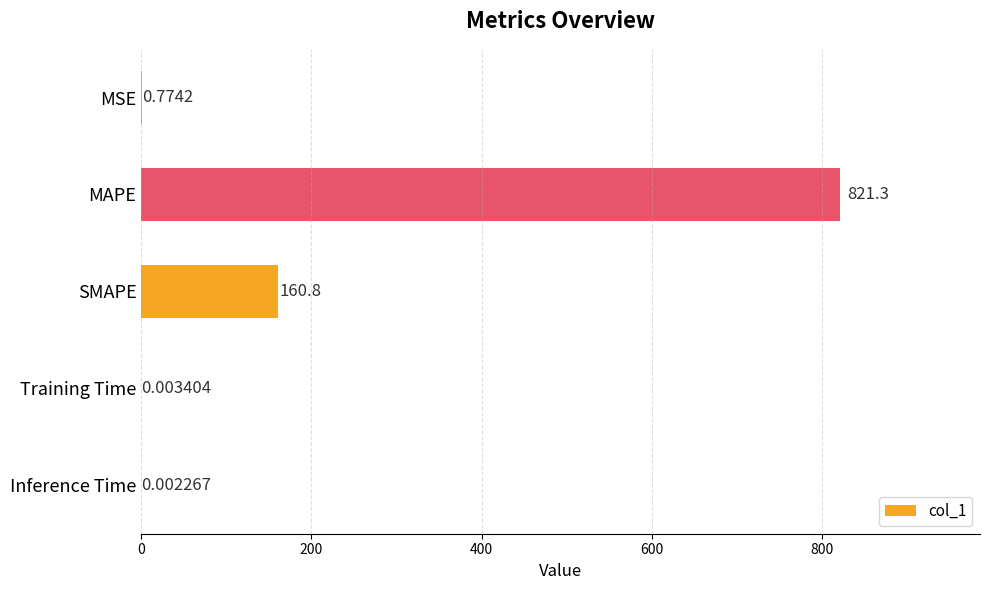

At which category does the chart reach its peak across all series?

MAPE